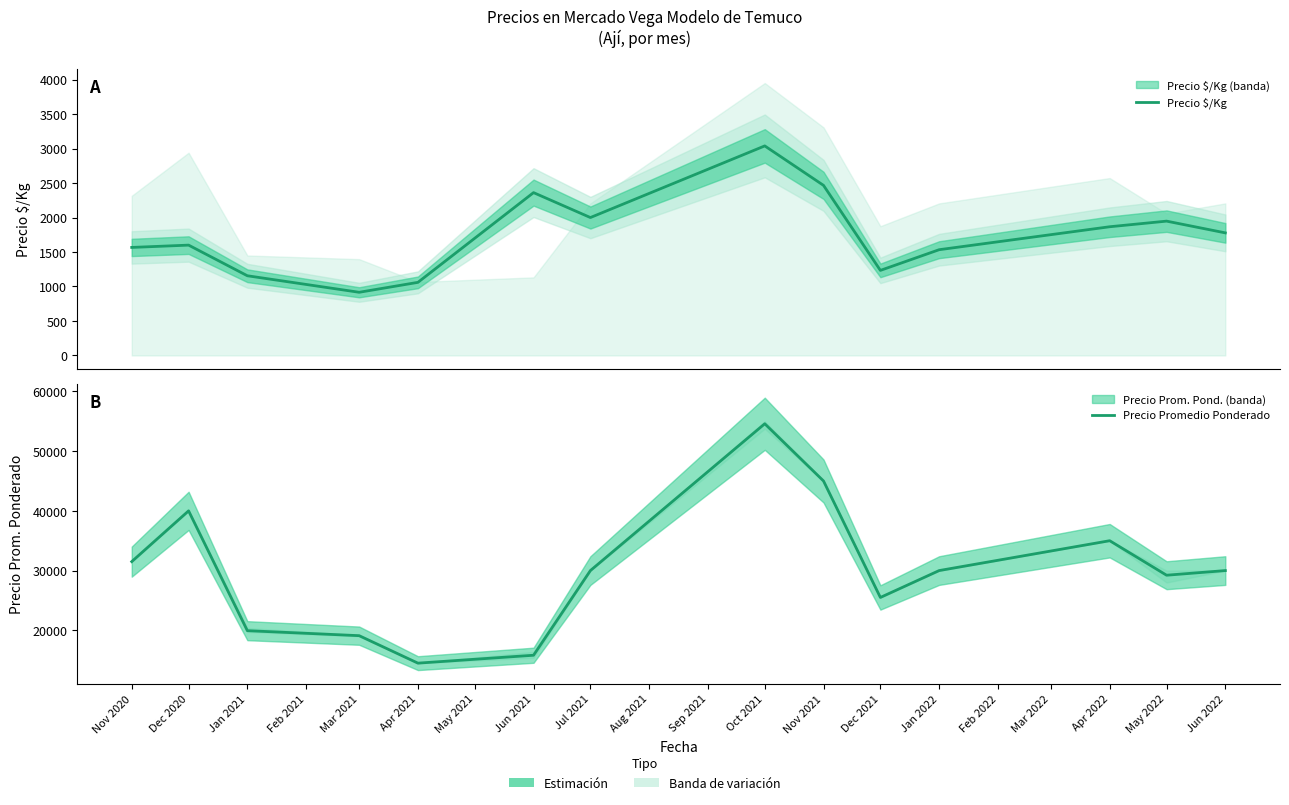

What is the value of the Precio $/Kg point at the 3rd from the left?

1155.7